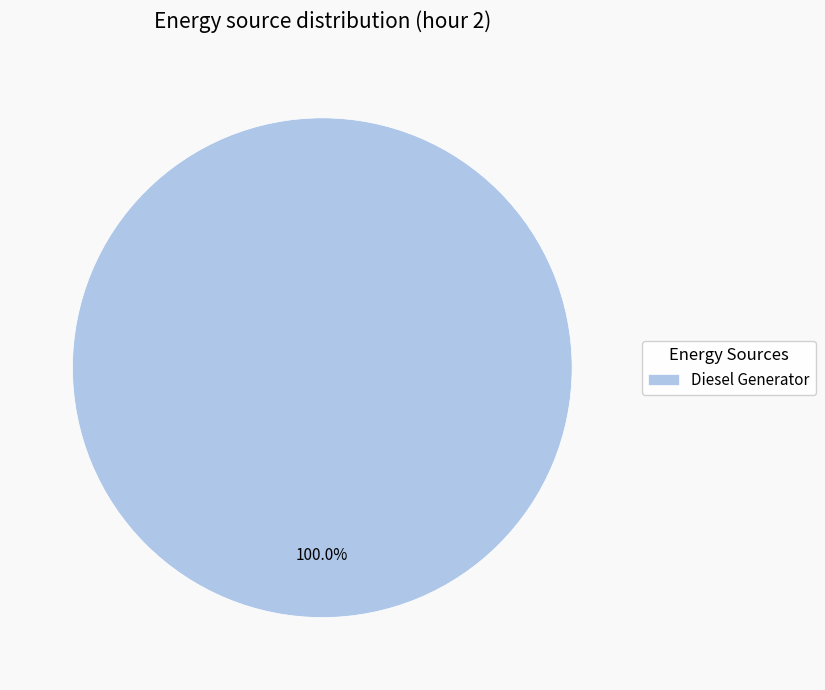

Does any single category account for the majority?

Yes